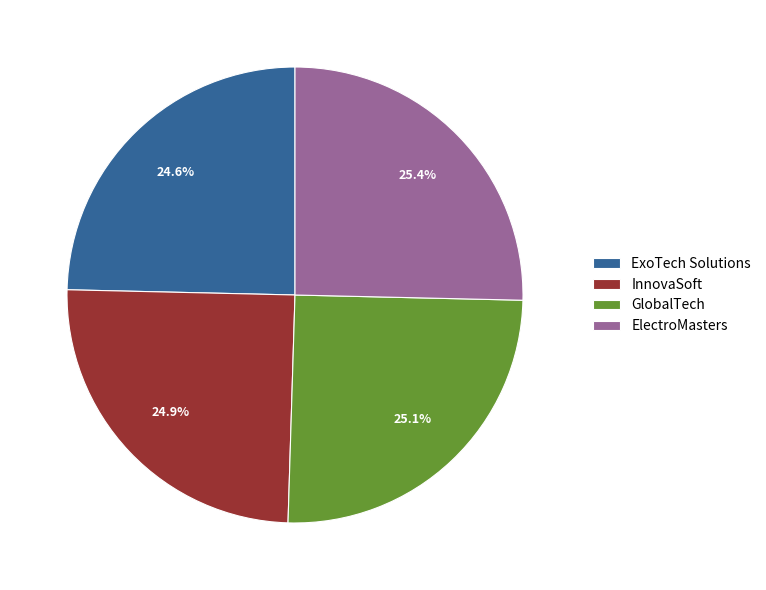

Combined, what portion of the pie is GlobalTech and InnovaSoft?

50.0%